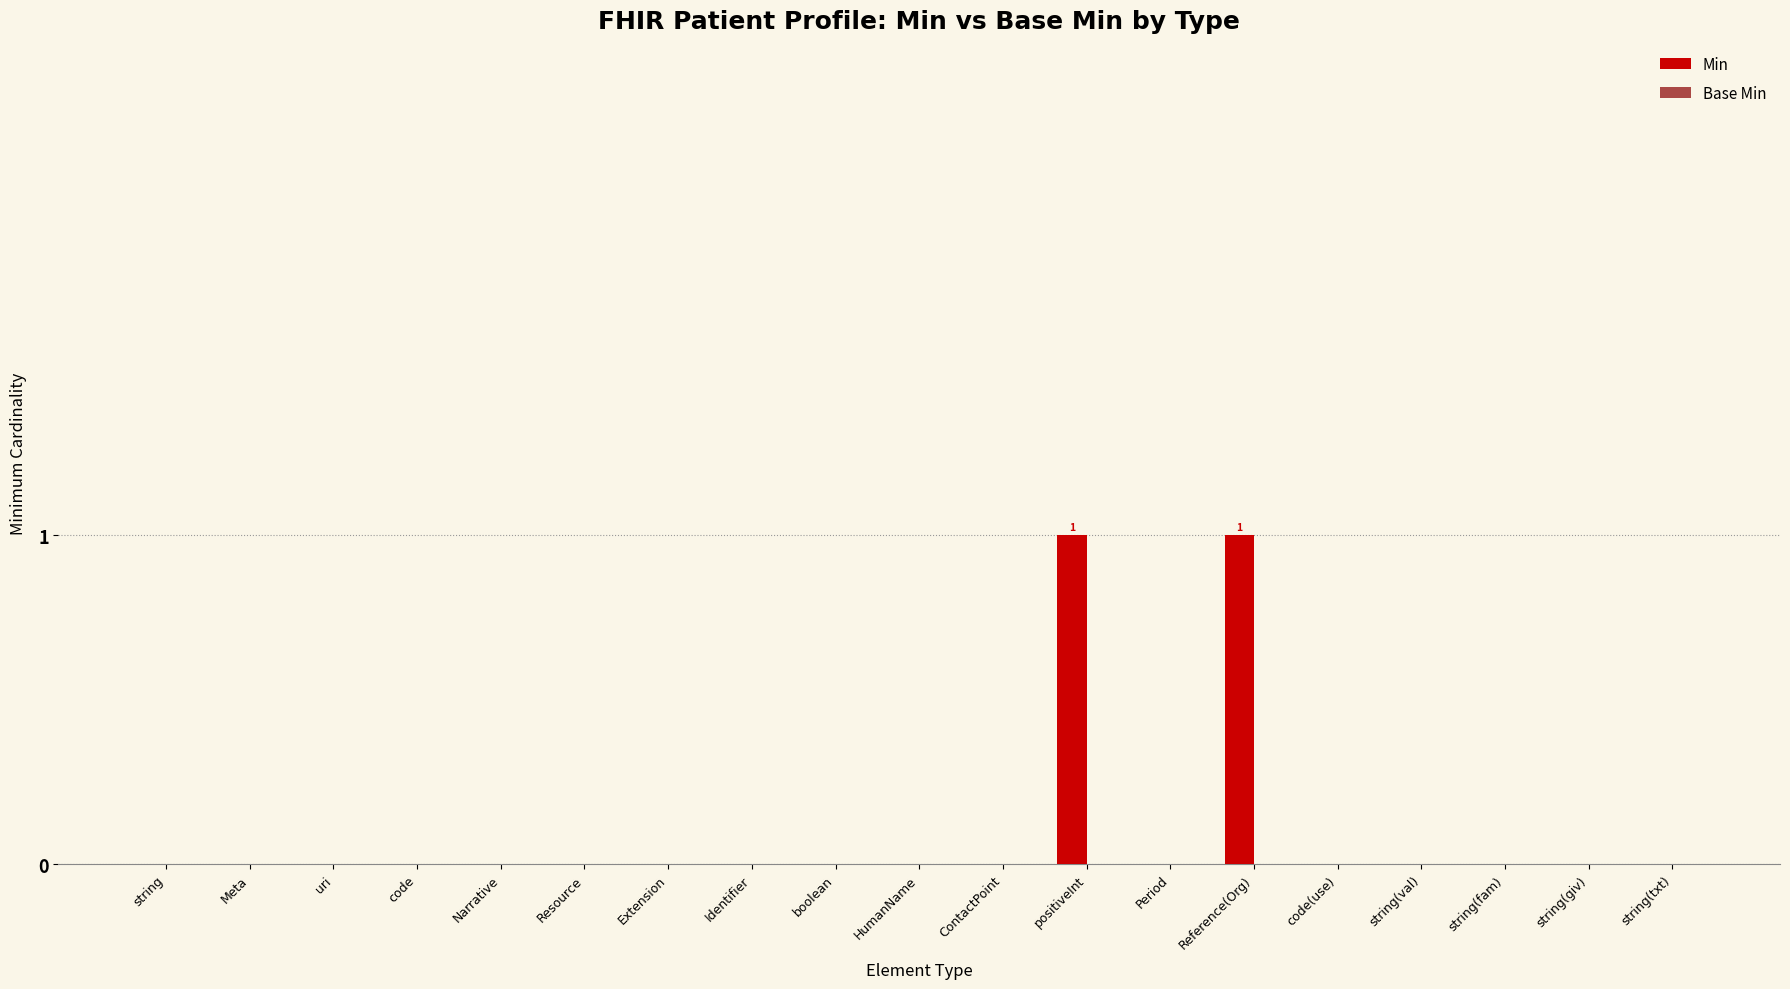

Between positiveInt and Narrative, which is larger?

positiveInt